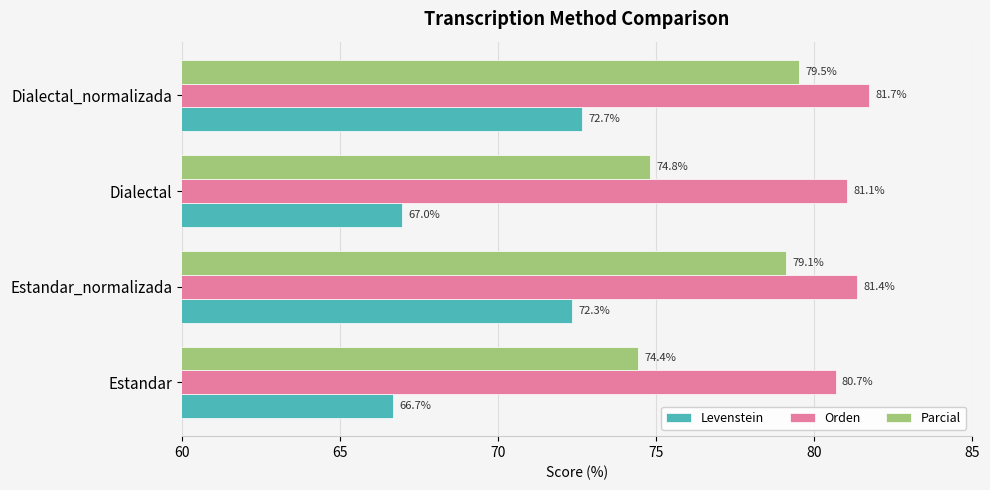

List the series in order of their overall mean, highest first.

Orden, Parcial, Levenstein